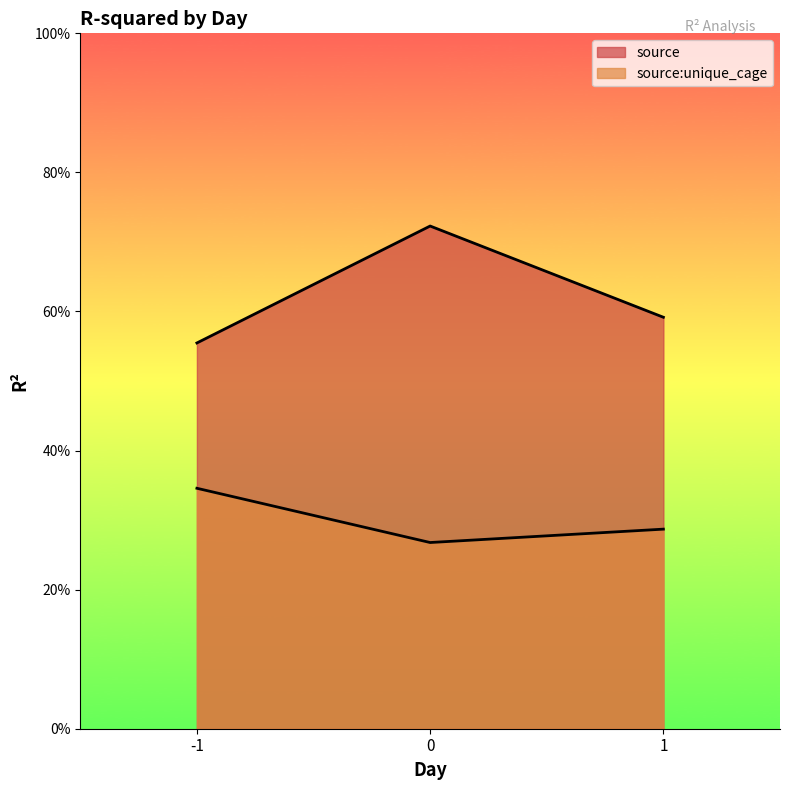

What is the total value across all series at 0?

1.0